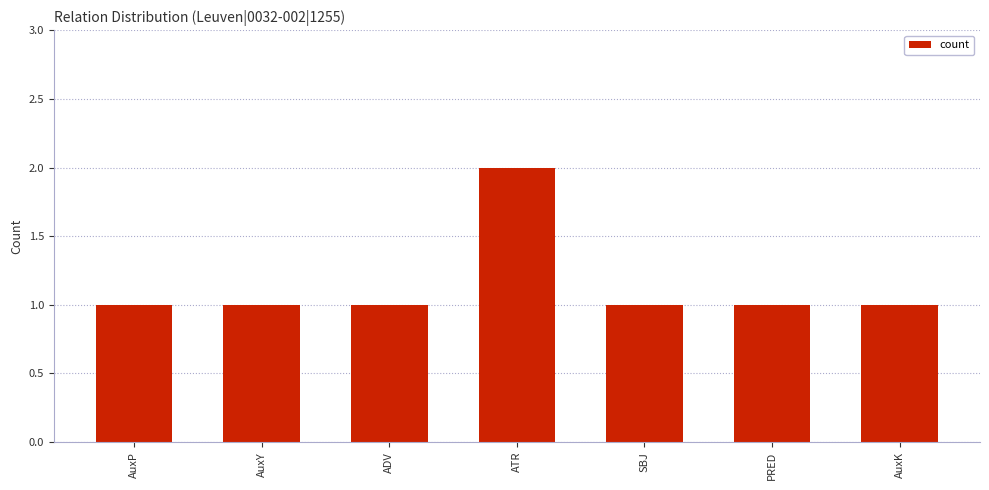

What value does the data have at AuxP?

1